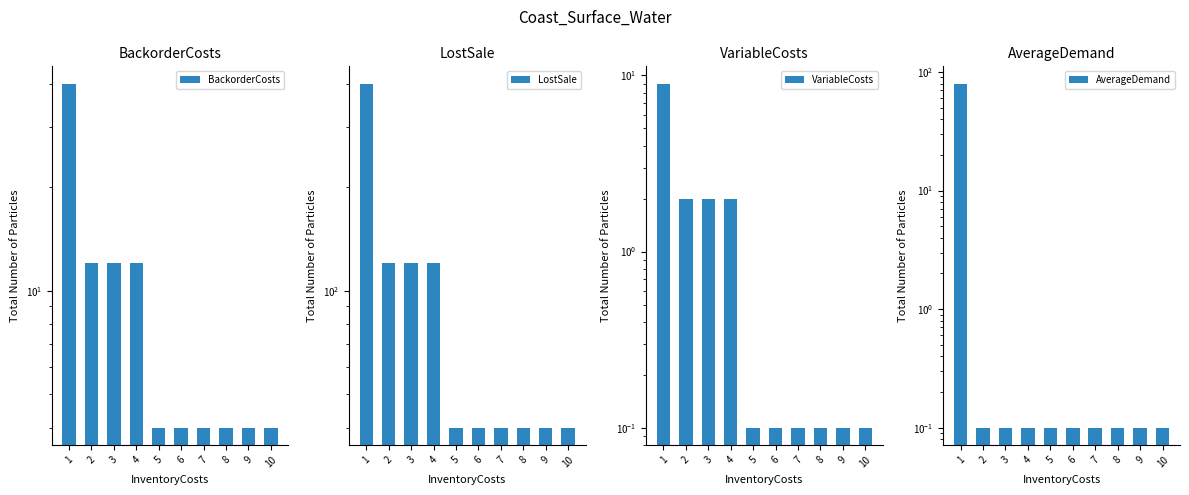

What is the value of the LostSale bar at the 2nd from the left?

120.0